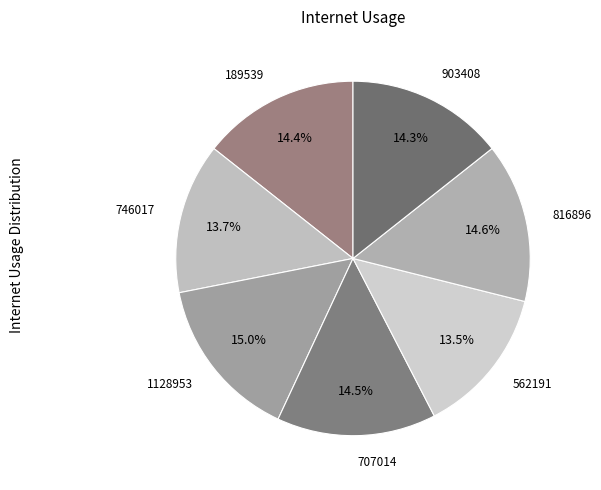

Between 1128953 and 562191, which is larger?

1128953